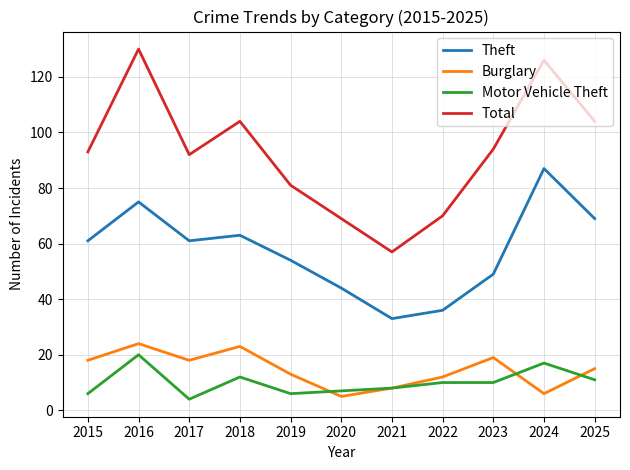

What is the spread (max minus min) of values at 2021?

49